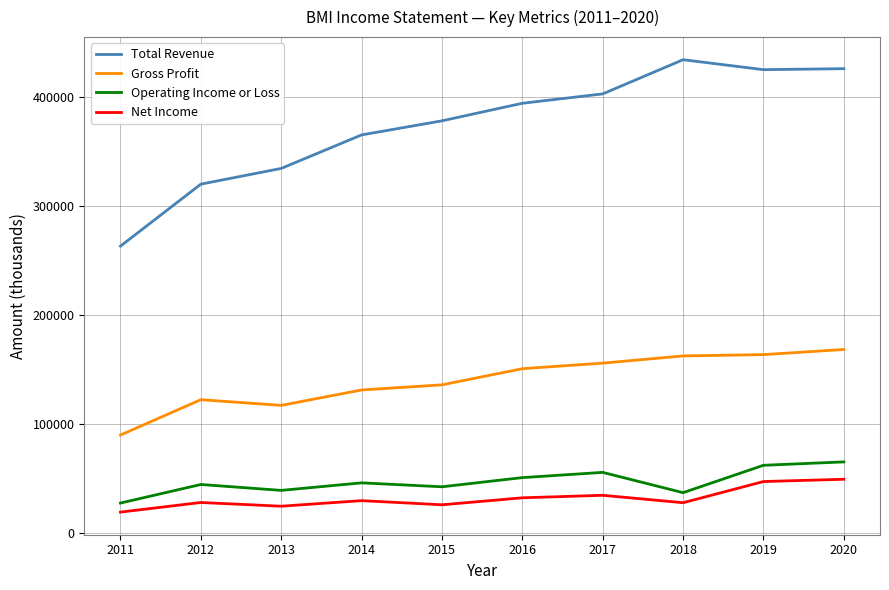

True or false: Gross Profit and Net Income cross at least once.

False